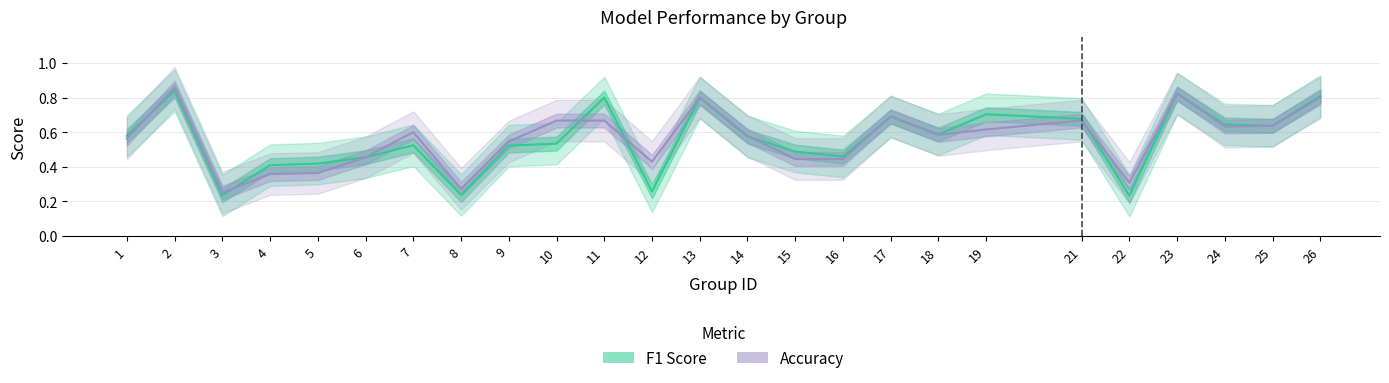

Where do f1 and accuracy first cross each other?

1 and 2